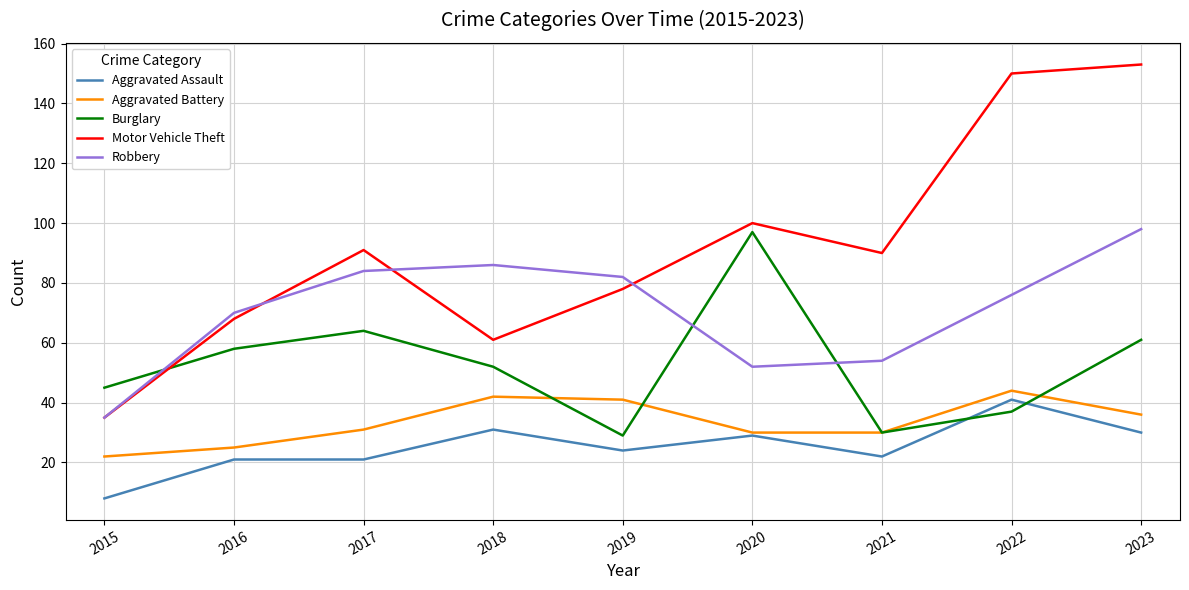

Which series has the widest spread of values?

Motor Vehicle Theft